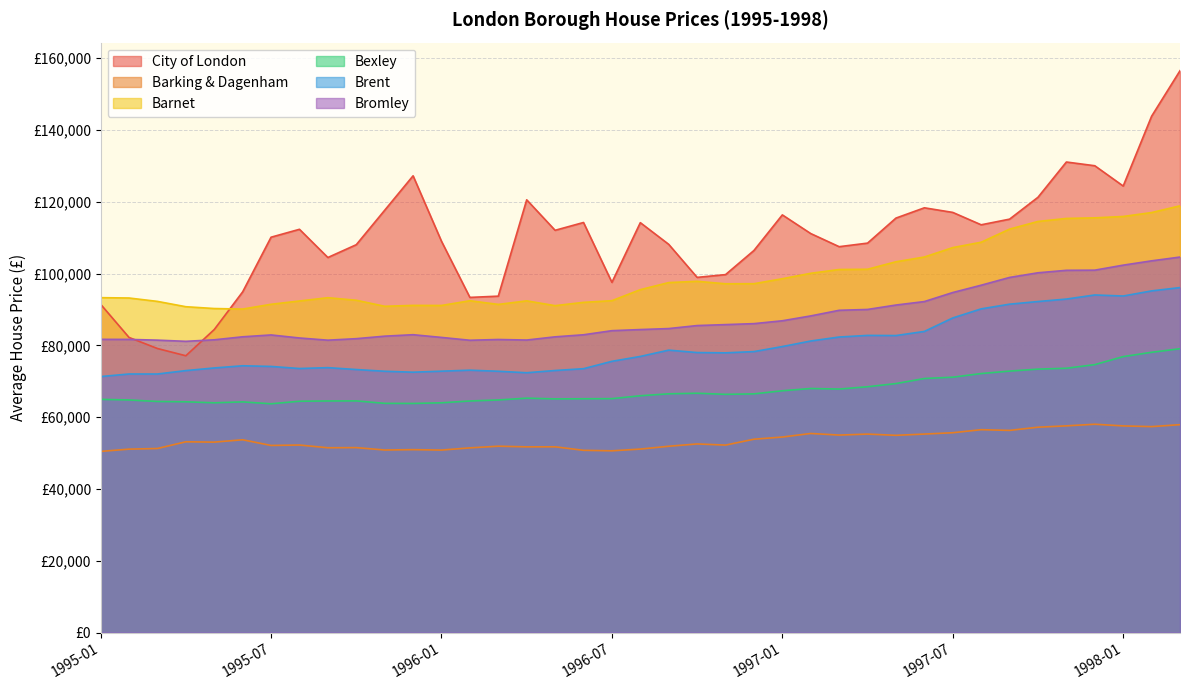

Which label corresponds to the smallest value in the chart?

1995-01